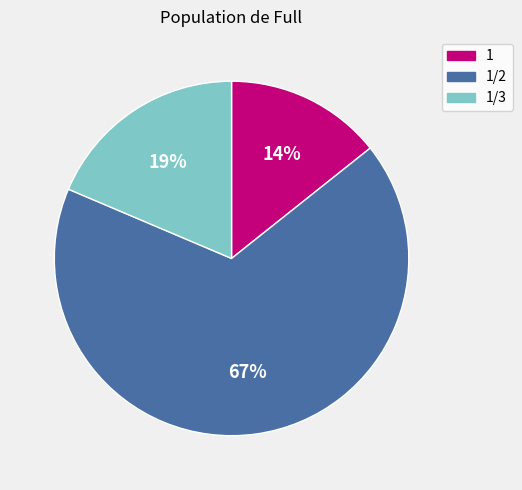

Which has a higher value, 1/2 or 1/3?

1/2